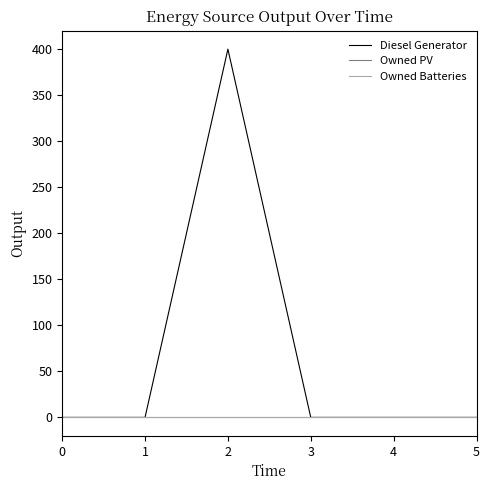

At 3, list the series in order from largest to smallest.

Diesel Generator, Owned PV, Owned Batteries